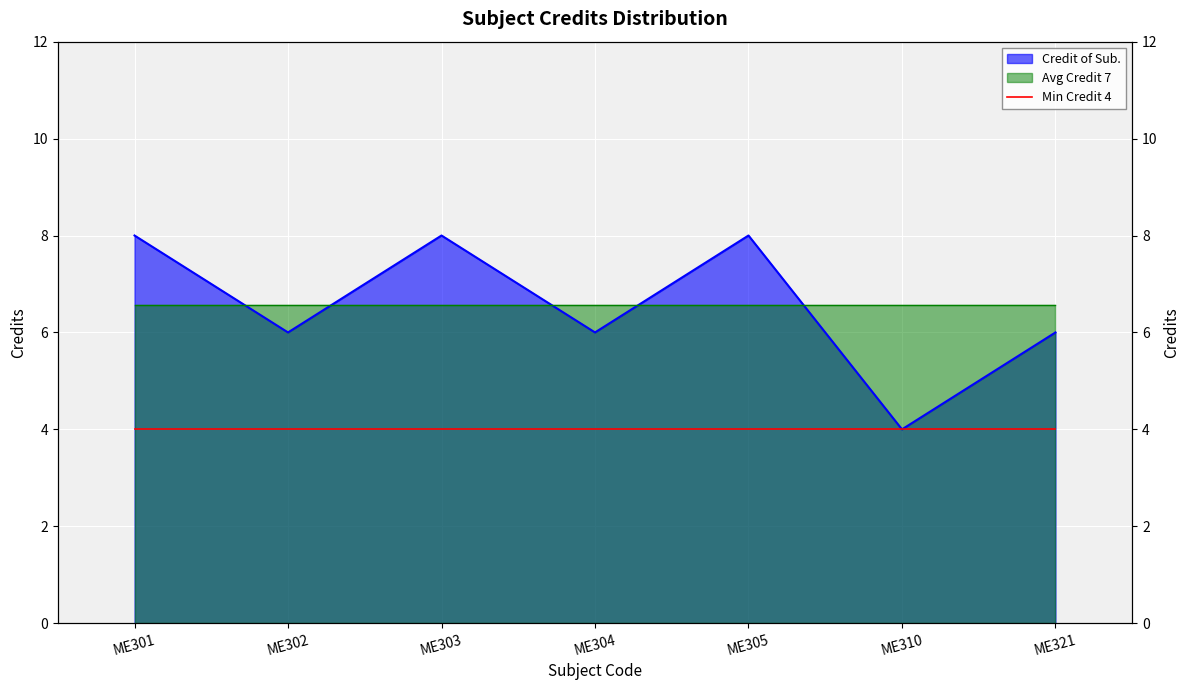

What is the value of the 2nd point from the left?

6